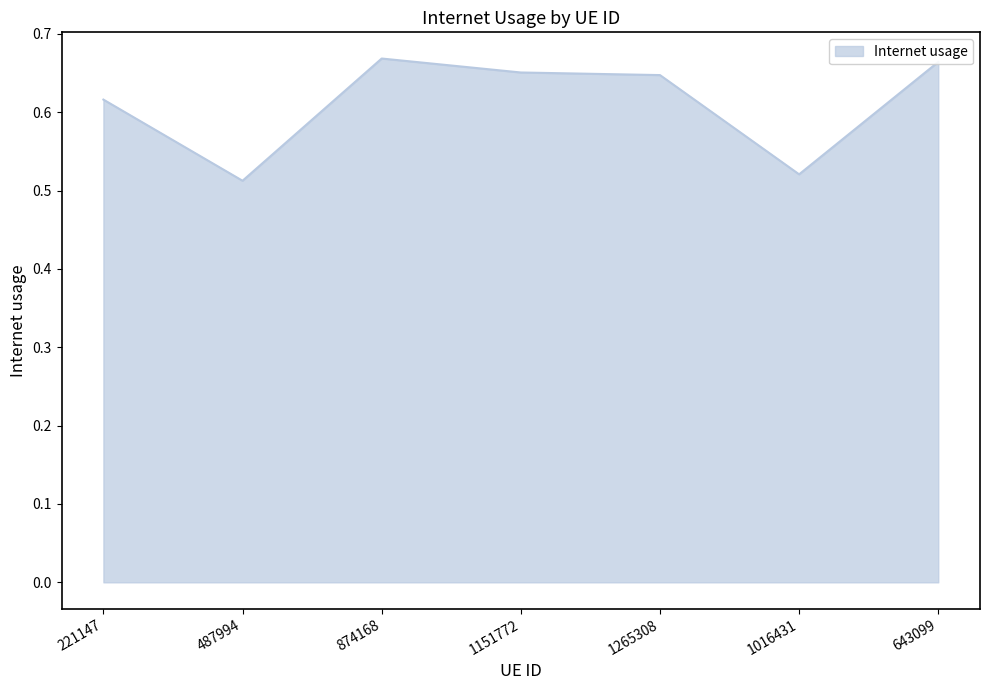

At which category does the data reach its first local valley?

487994